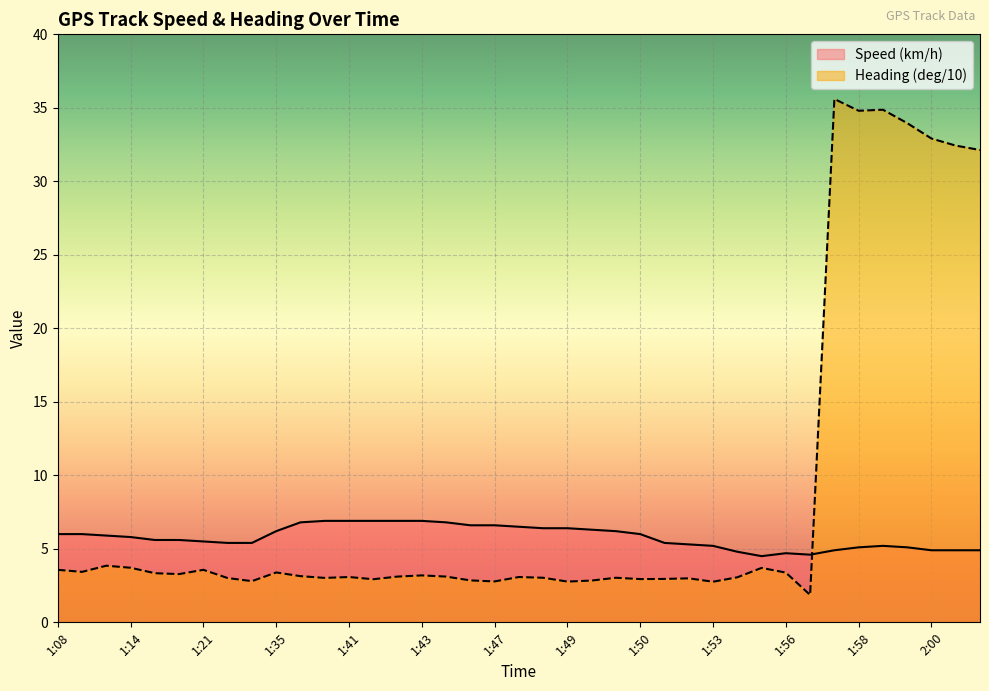

What is the maximum value for Speed (km/h)?

6.9